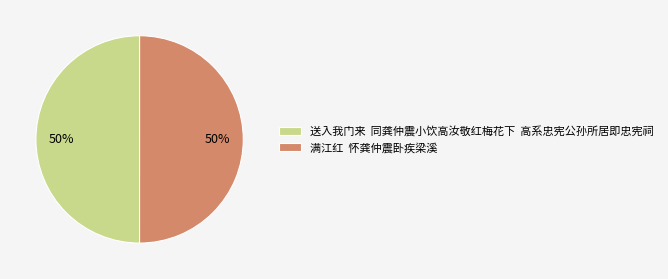

What is the ratio of the value at 满江红 怀龚仲震卧疾梁溪 to the value at 送入我门来 同龚仲震小饮高汝敬红梅花下 高系忠宪公孙所居即忠宪祠?

1.0